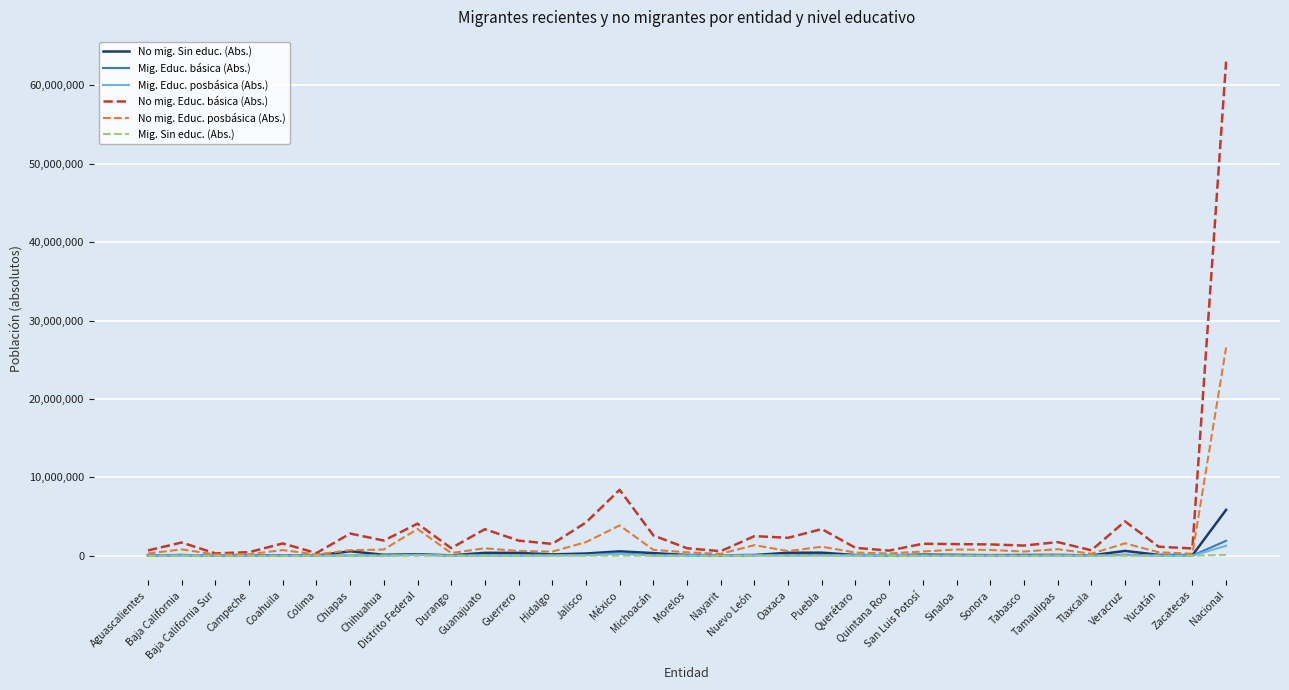

At how many categories does at least one series exceed 42978146?

1